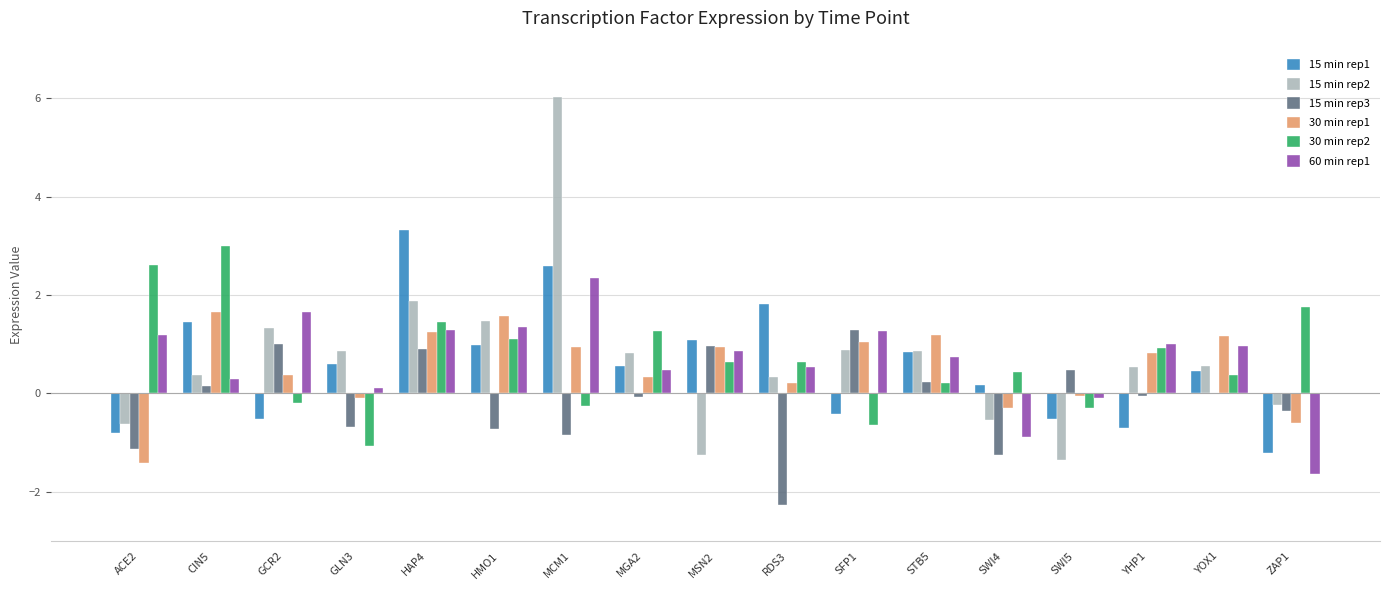

What is the sum of all 15 min rep3 values?

-2.3